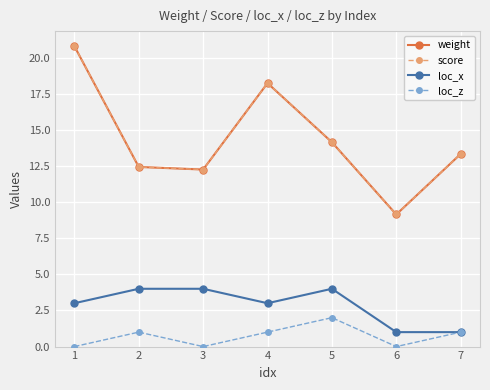

At how many categories does at least one series exceed 1?

7